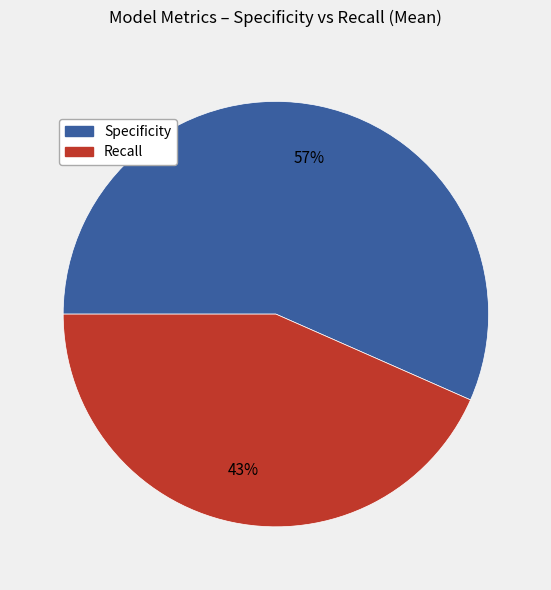

Is there any slice that represents more than half of the pie?

Yes